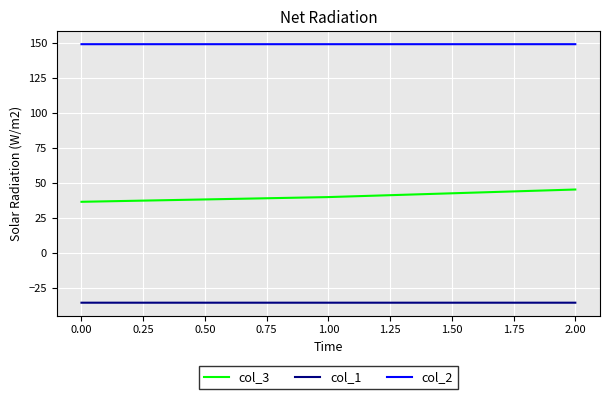

The col_2 series shows 149.2 at 0.00. True or false?

True